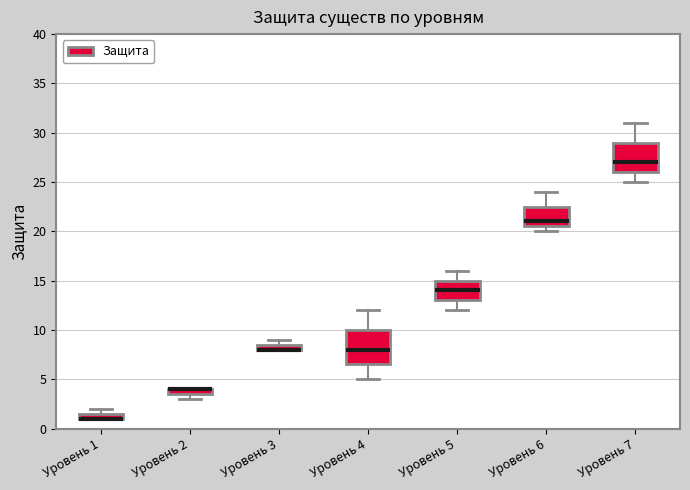

Comparing the boxes themselves (not the whiskers), which one is the tallest?

Уровень 4